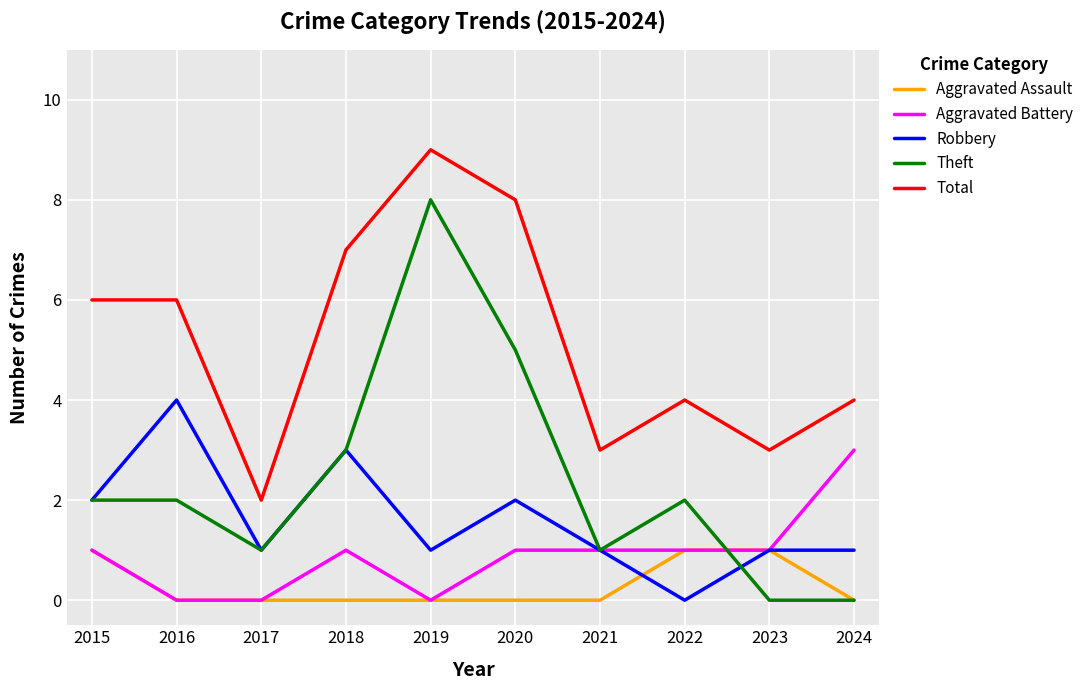

List the series in order of their peak value, highest first.

Total, Theft, Robbery, Aggravated Battery, Aggravated Assault